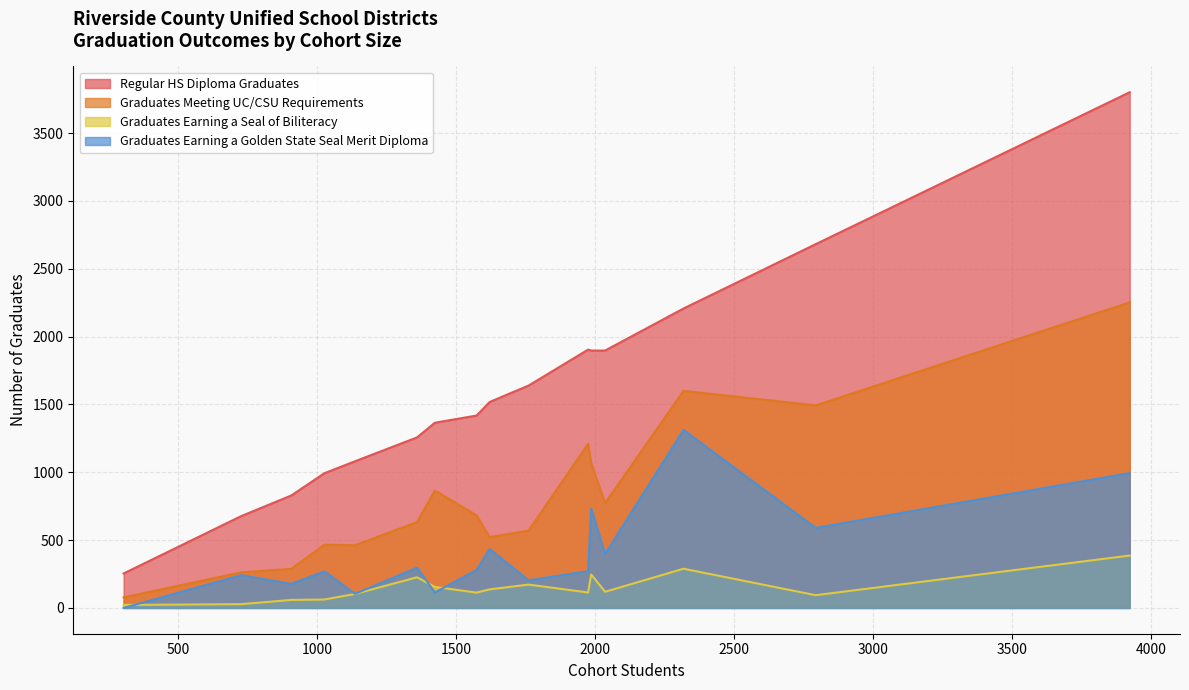

The value of Graduates Earning a Golden State Seal Merit Diploma at Jurupa Unified is 24. True or false?

False